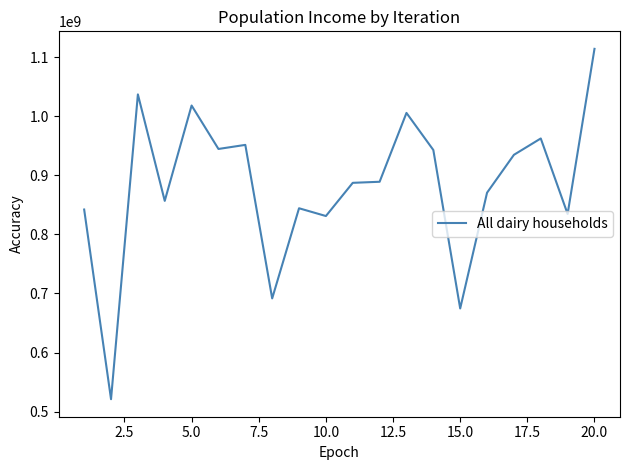

What is the difference between the second highest and minimum values?

515790764.5